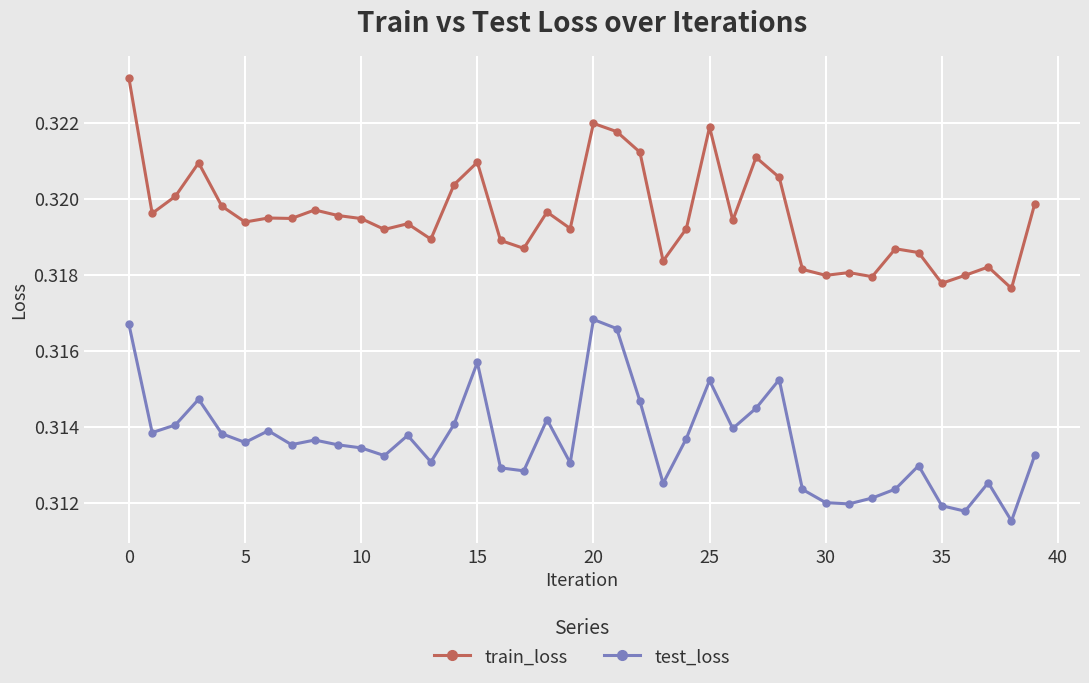

Count the test_loss values in the range 0 to 1.

40